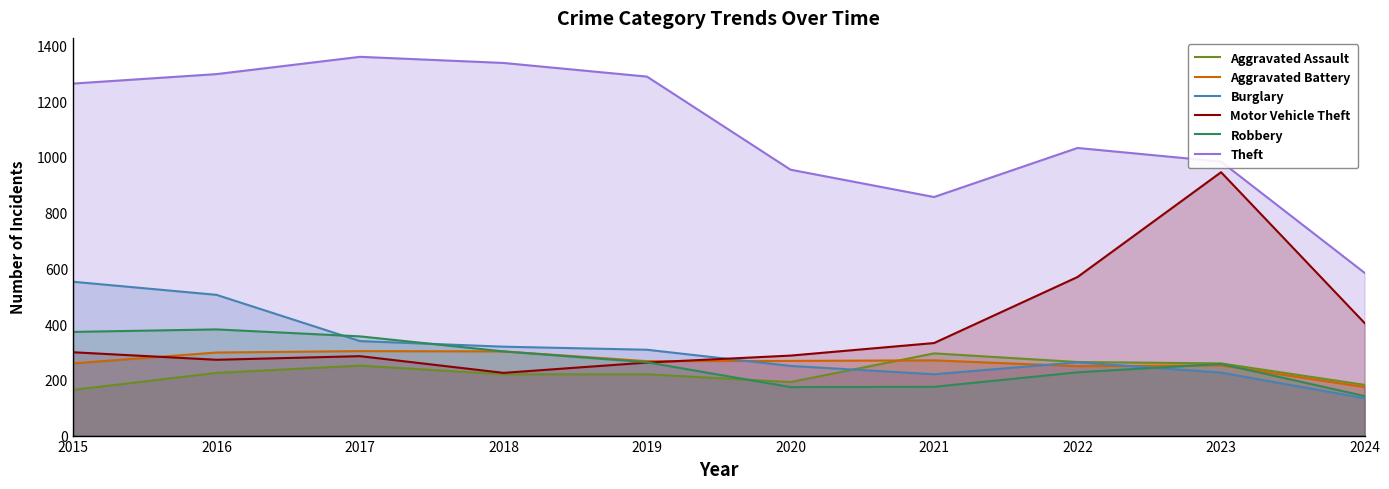

Between 2019 and 2022, which series saw the biggest shift?

Motor Vehicle Theft